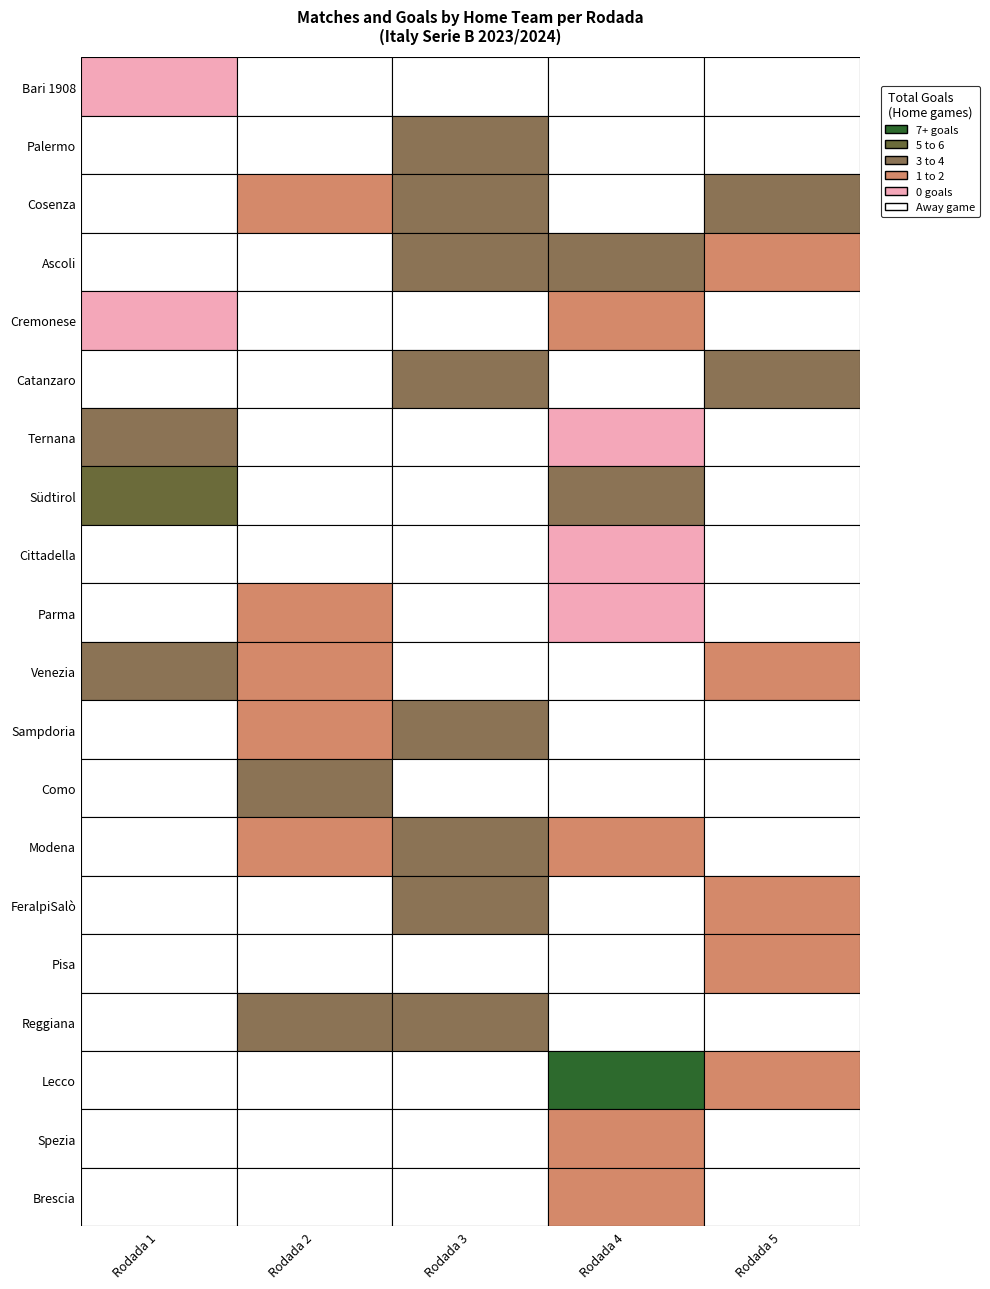

What is the total value across all series at 5?

7